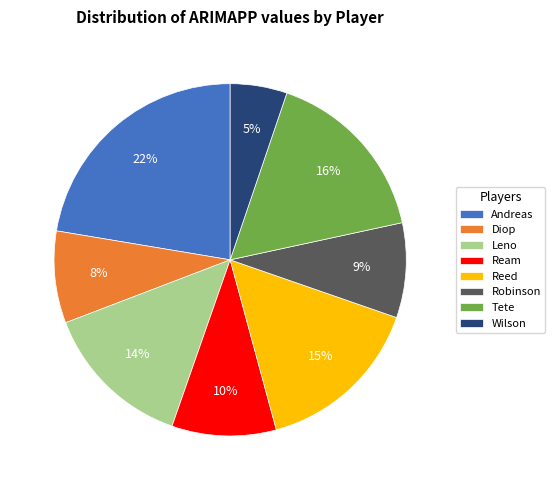

To the nearest percent, what is the difference between the largest and smallest slice percentages?

17%